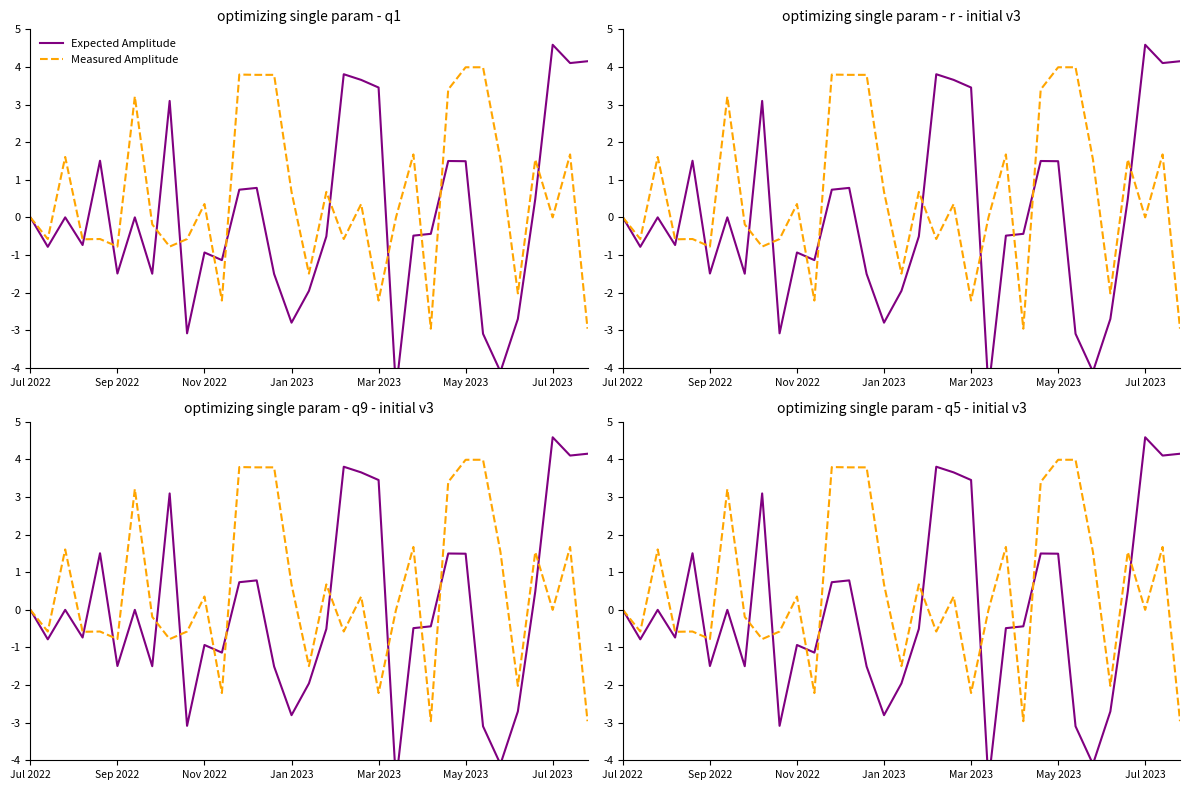

How many lines are shown in the chart?

2